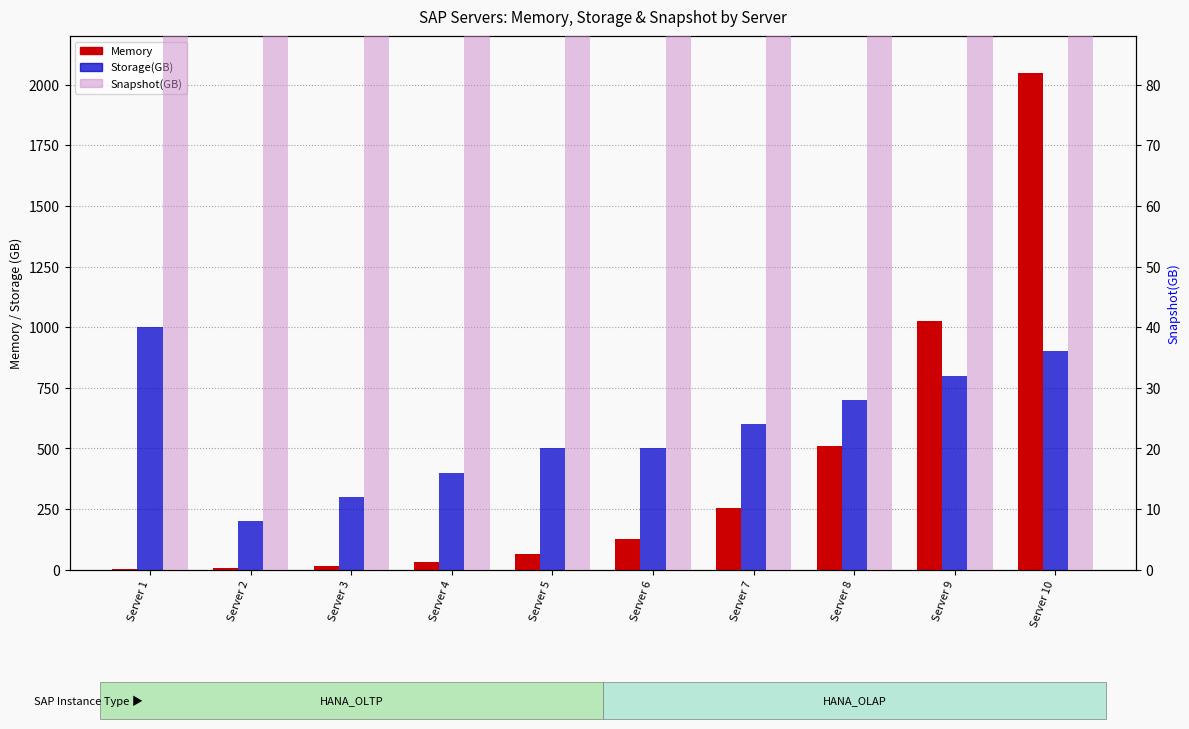

What are all the series names shown in the legend?

Memory, Storage(GB), Snapshot(GB)